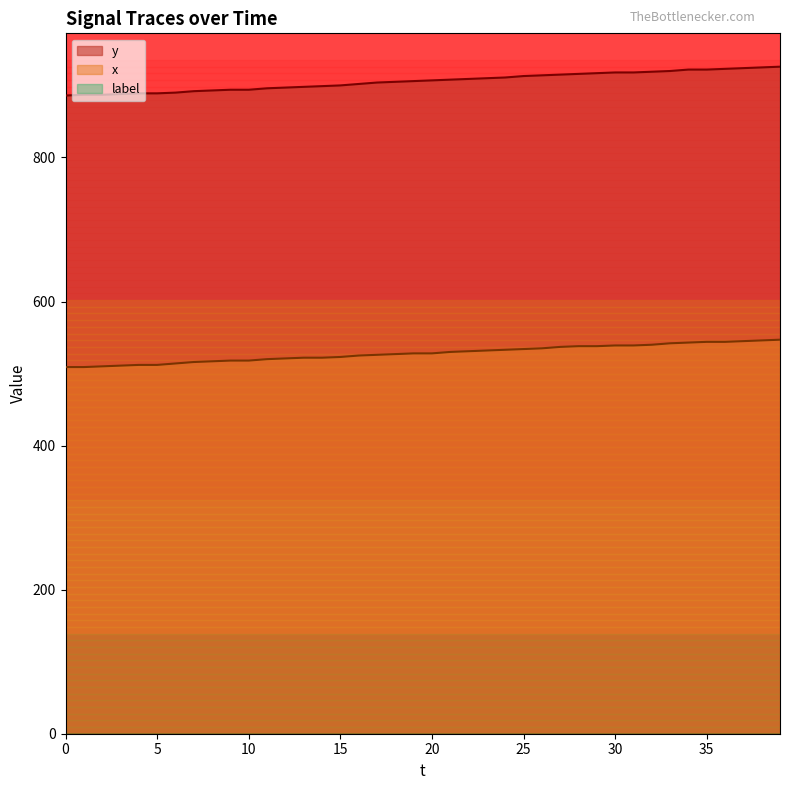

Which series has the largest range (max minus min)?

y